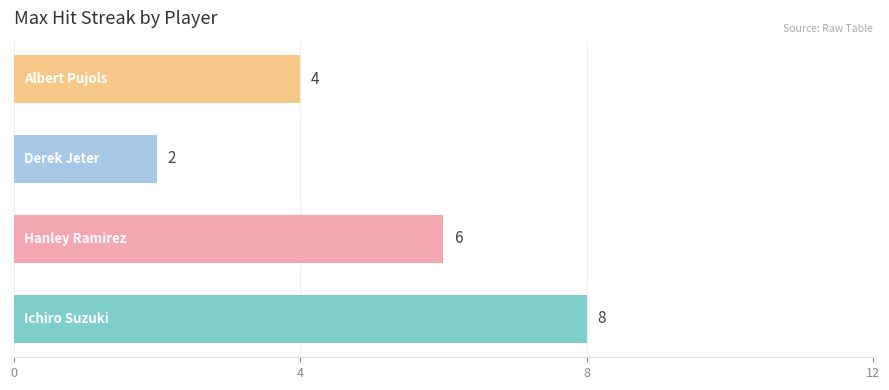

What is the maximum value shown in the chart?

8